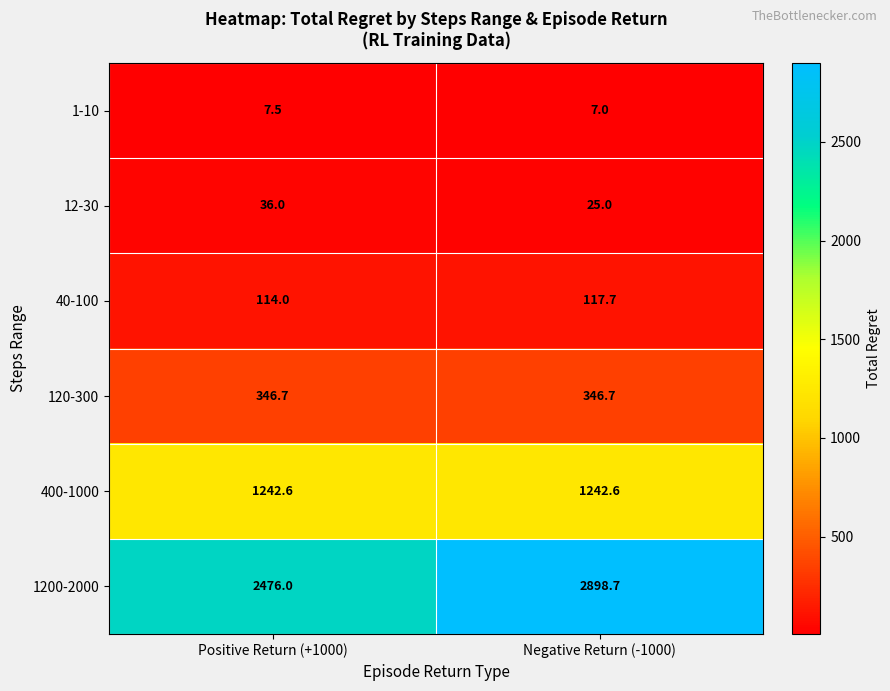

What value does the 12-30 series have at Negative Return (-1000)?

25.0